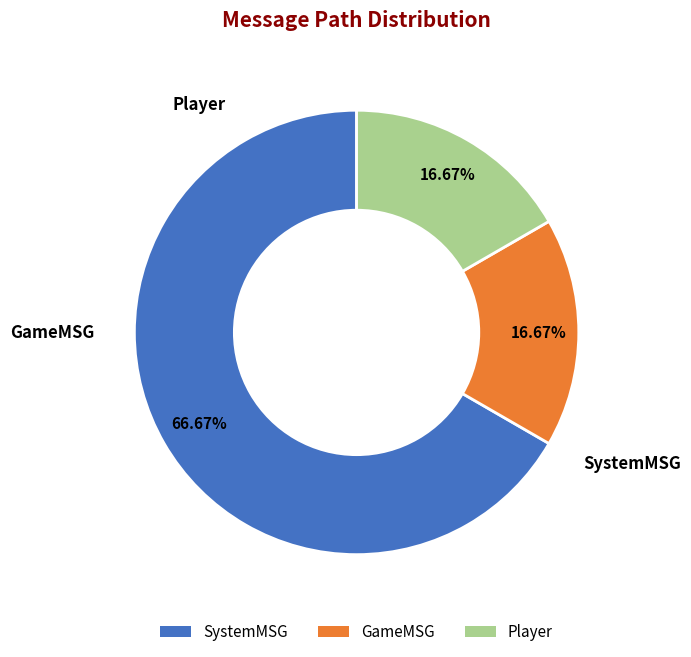

Which category has the biggest portion of the pie?

SystemMSG